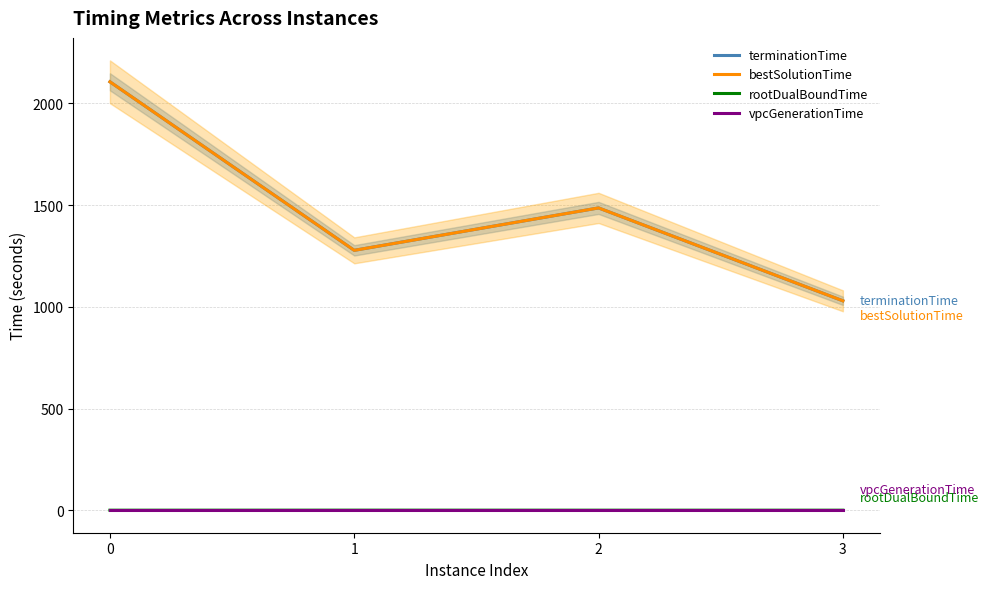

Reading left to right, transcribe all the data shown in this chart.

terminationTime: 2106.1	1277.6	1486.1	1029.4
bestSolutionTime: 2106.1	1277.5	1486.1	1029.4
rootDualBoundTime: 0.1	0.4	0.2	0.2
vpcGenerationTime: 0.0	0.0	0.0	0.0